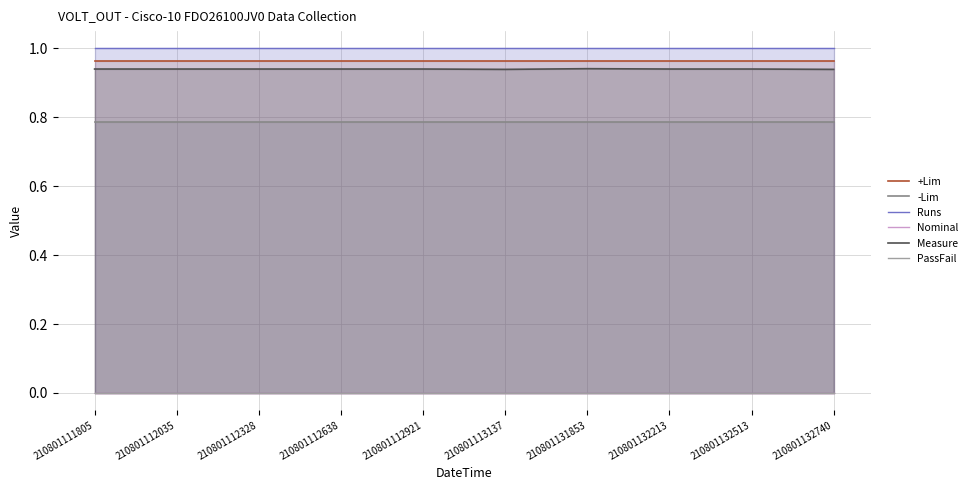

What are all the series names shown in the legend?

+Lim, -Lim, Runs, Nominal, Measure, PassFail